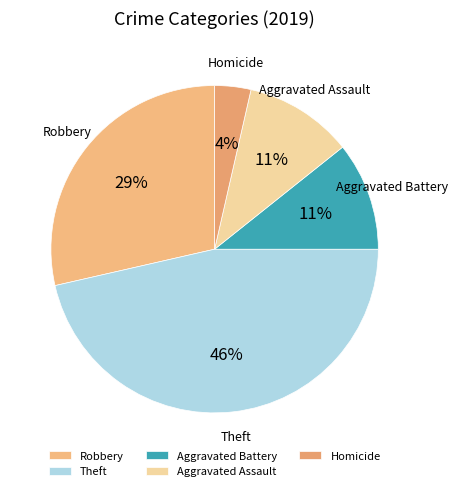

Is it true that Aggravated Battery is 11% of the pie?

True